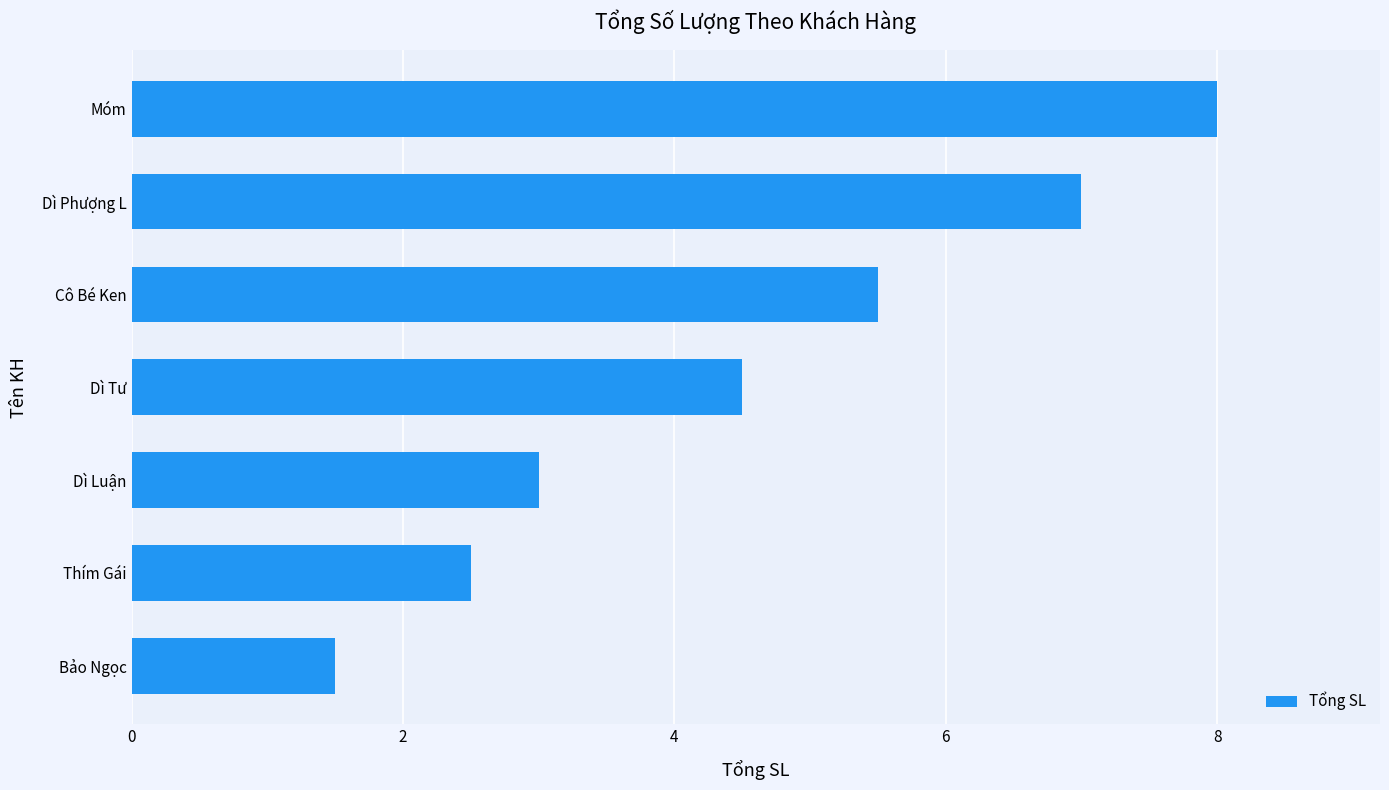

Reading top to bottom, list all the values displayed in this chart.

8.0	7.0	5.5	4.5	3.0	2.5	1.5